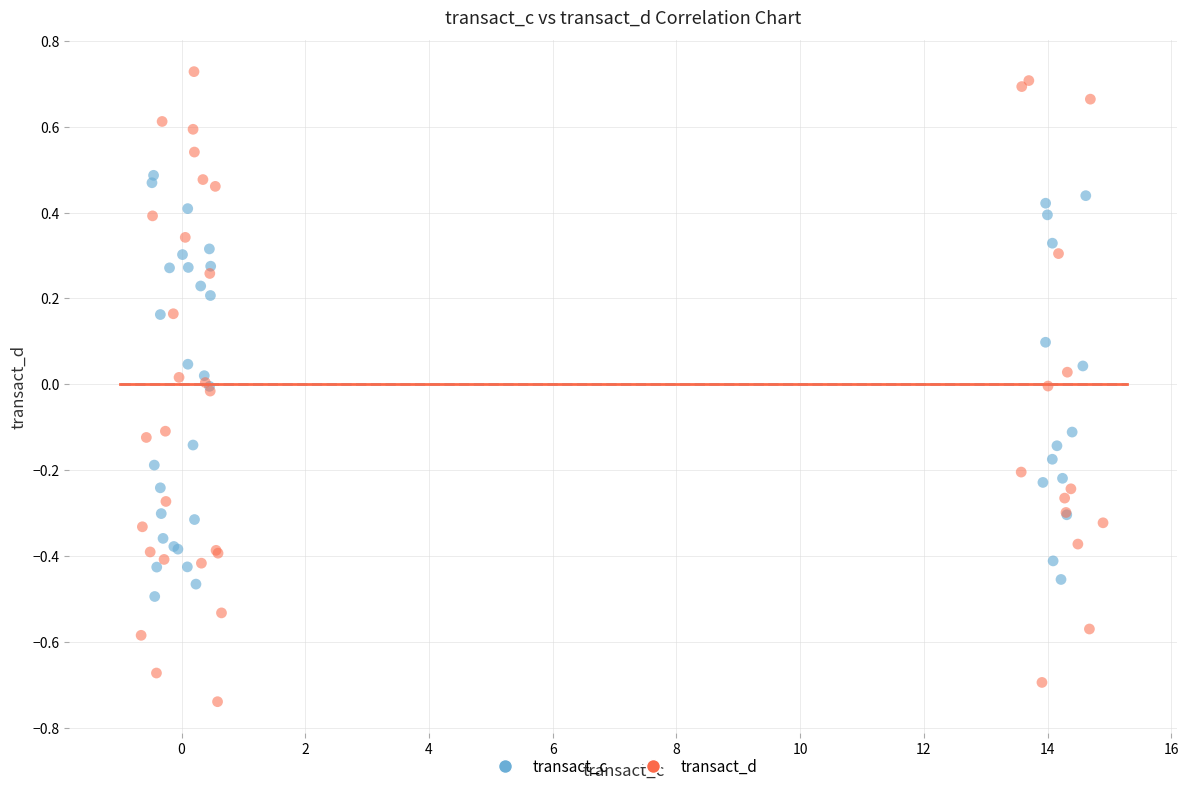

What are all the series names shown in the legend?

transact_c, transact_d